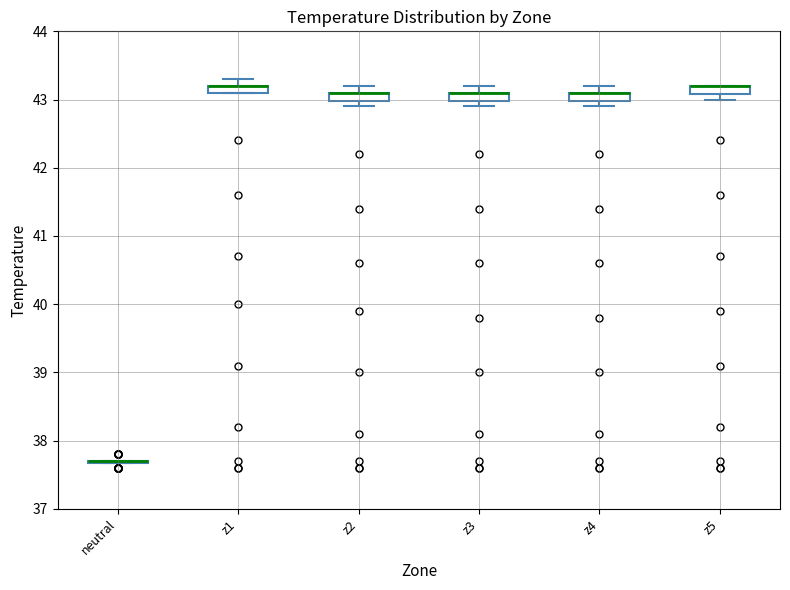

Where is the upper edge of the box for z5 on the y-axis? The values are not printed on the chart, so give them approximately, as read against the axis.

43.2